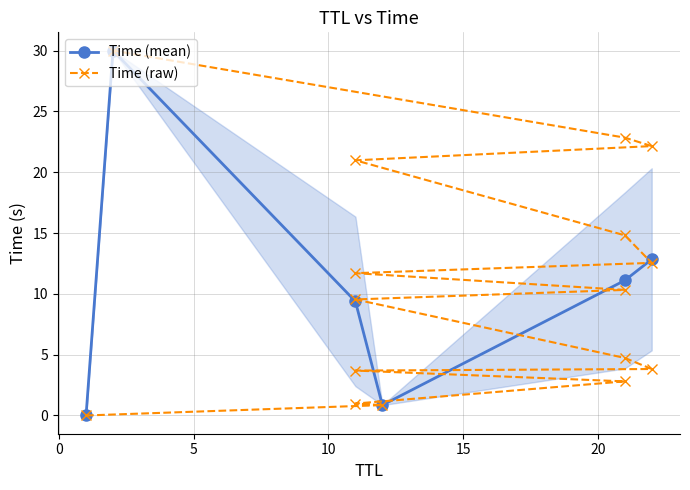

Reading right to left, list all the values displayed in this chart.

2=30.0	21=22.8	22=22.1	11=21.0	21=14.8	22=12.5	11=11.7	21=10.3	11=9.5	21=4.7	22=3.8	11=3.7	21=2.8	11=1.0	12=0.9	1=0.0